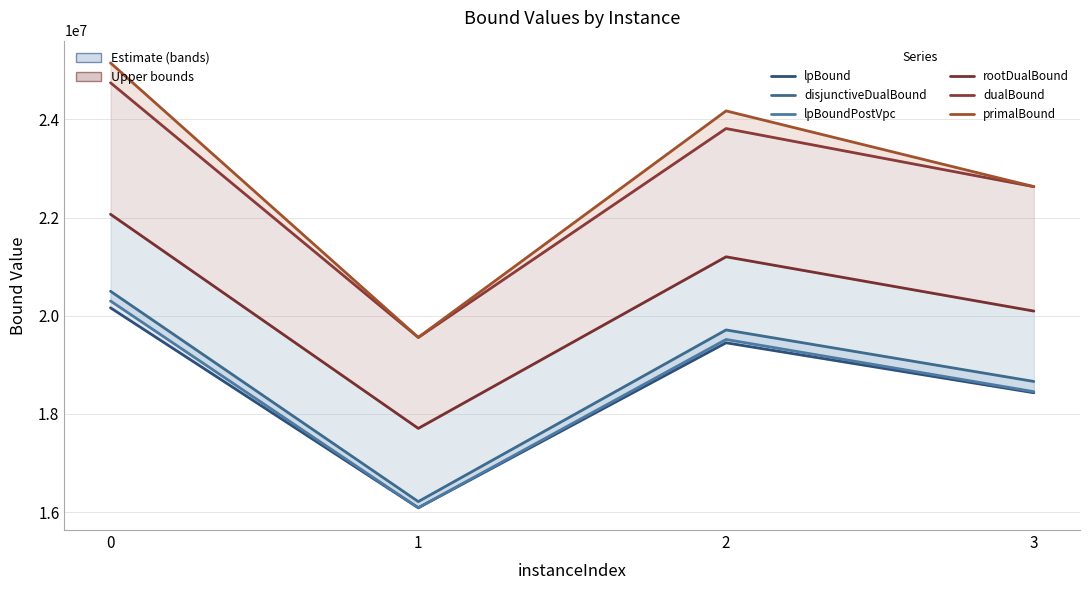

The lpBound series shows 8608133.8 at 1. True or false?

False